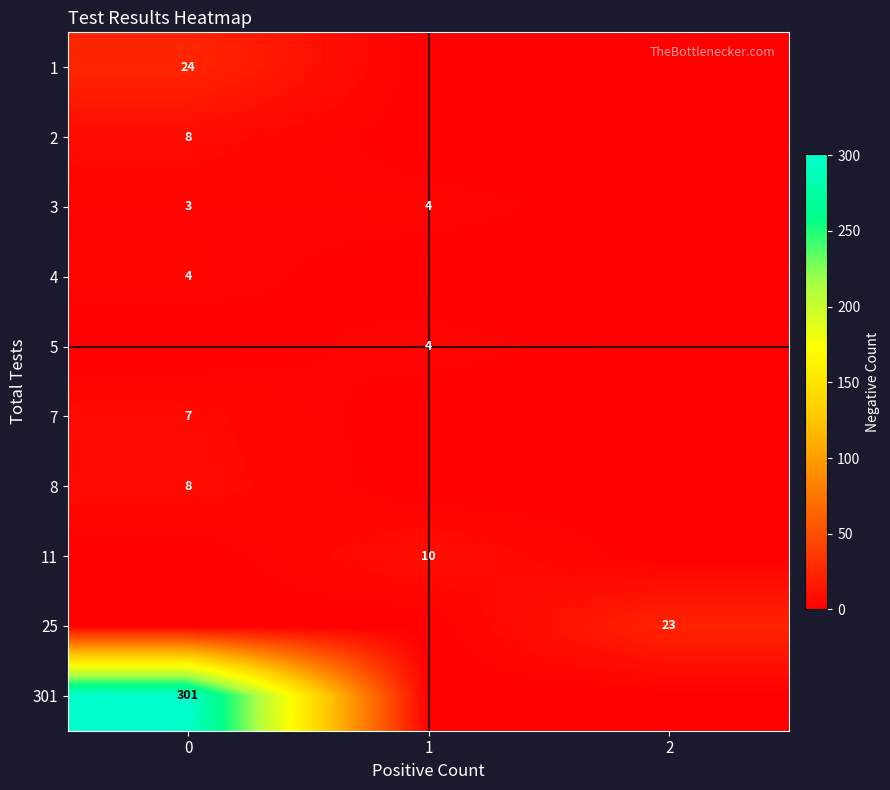

At how many categories does at least one series exceed 125?

1